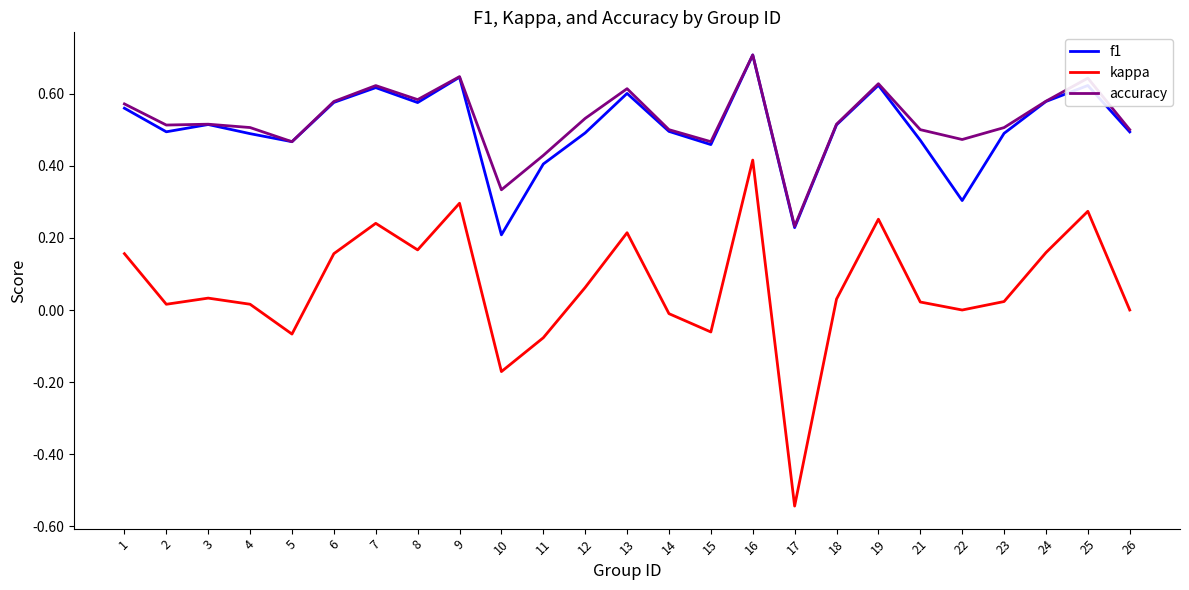

Count the number of categories in the chart.

25